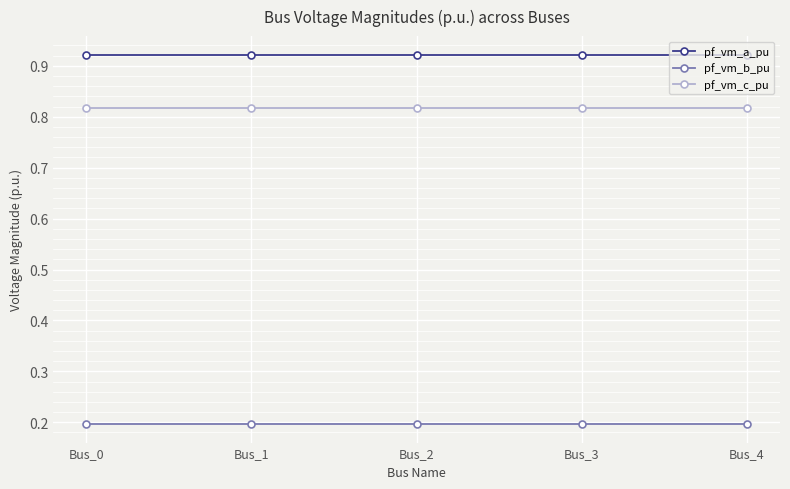

True or false: pf_vm_a_pu and pf_vm_b_pu cross at least once.

False